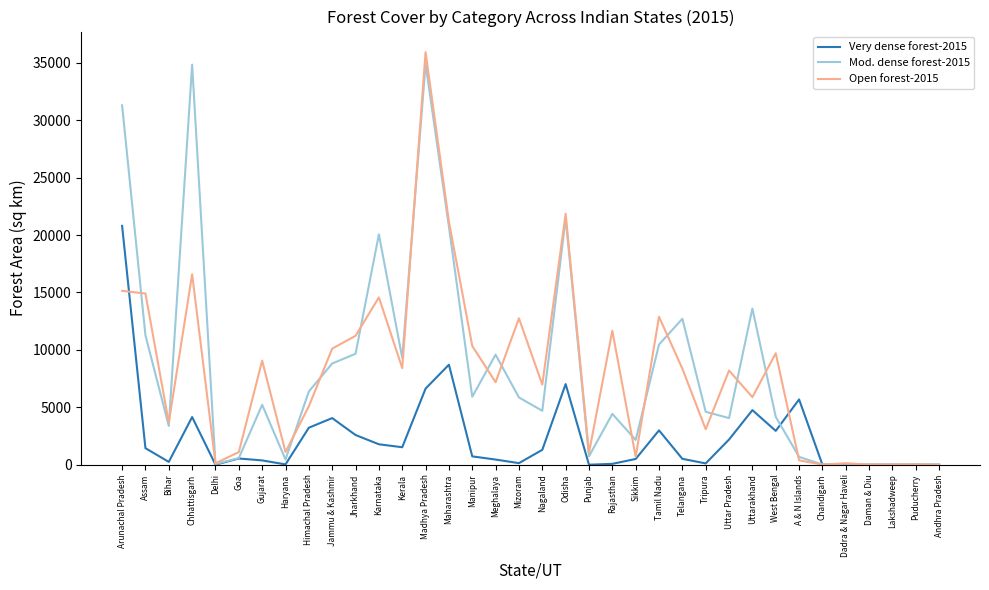

What is the approximate value of Open forest-2015 at West Bengal?

9708